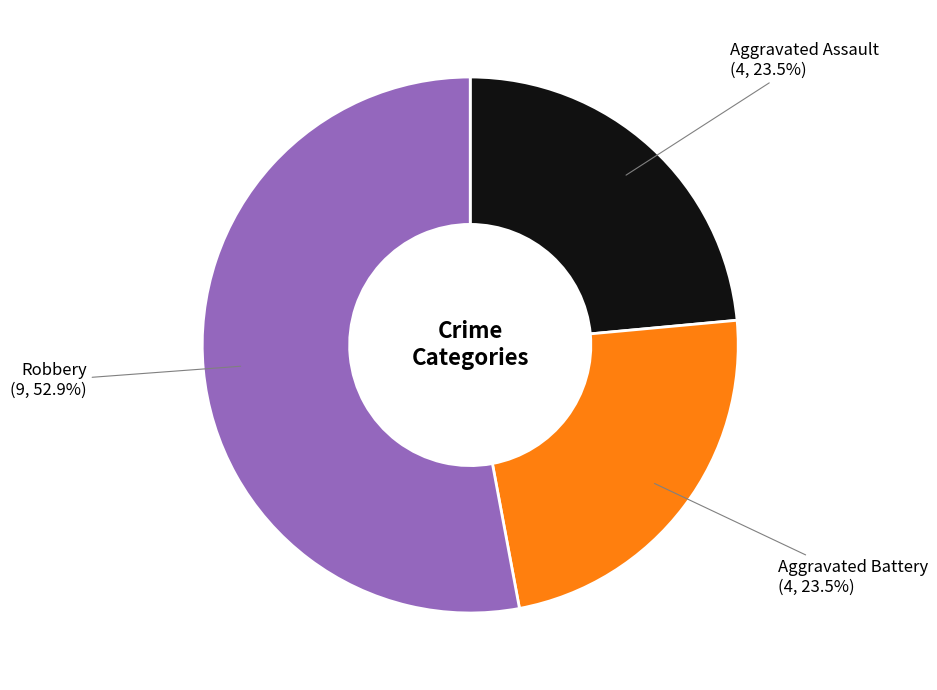

Does any single category account for the majority?

Yes